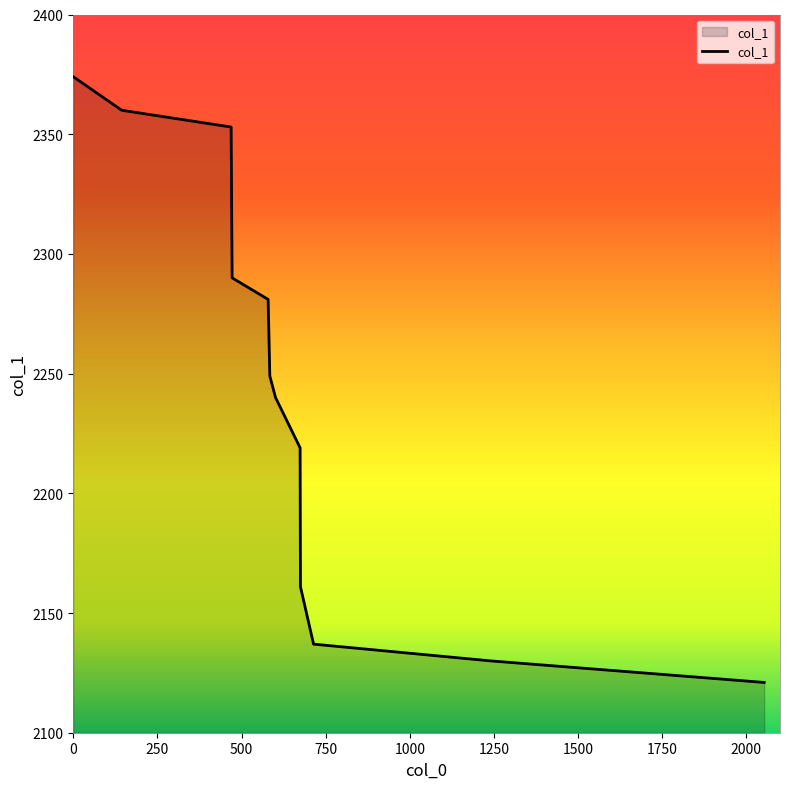

Does the chart have visible grid lines?

No